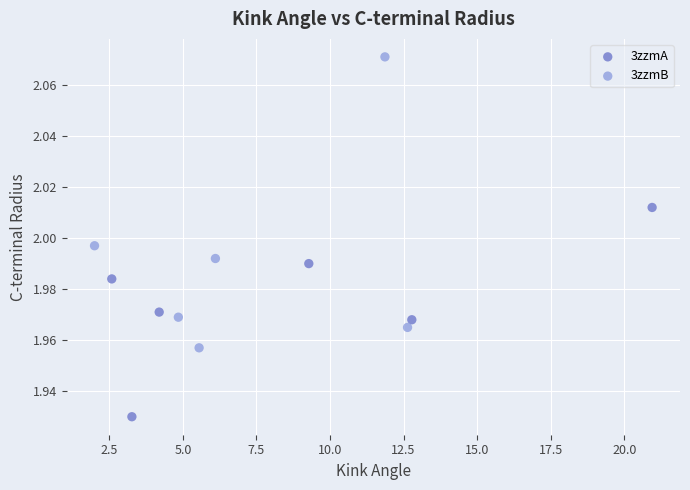

Which series contains the lowest Y value?

3zzmA